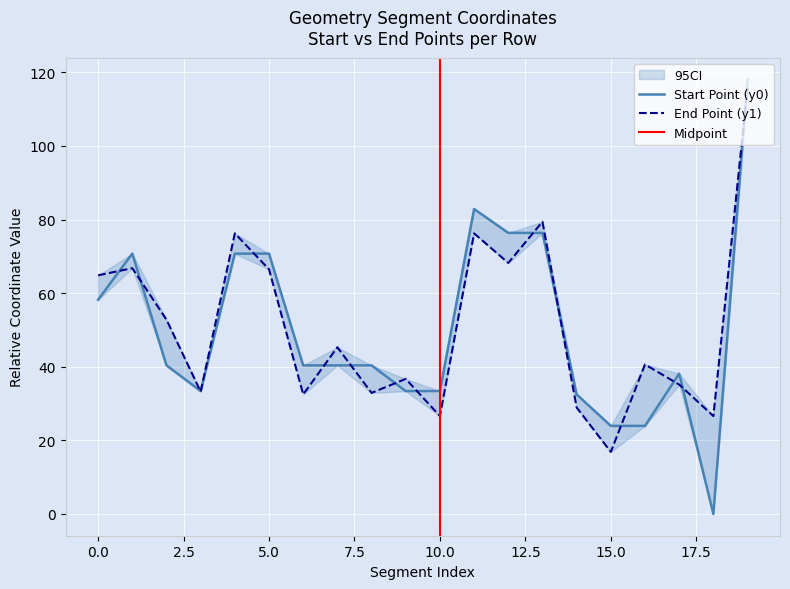

What is the lowest value of the y1 series?

16.9